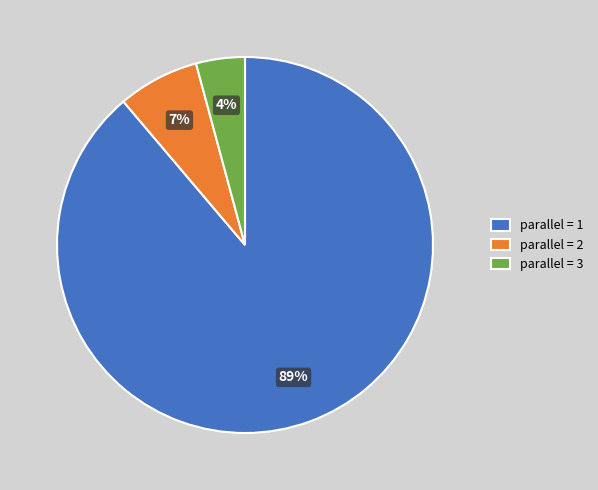

To the nearest percent, what is the difference between the largest and smallest slice percentages?

85%